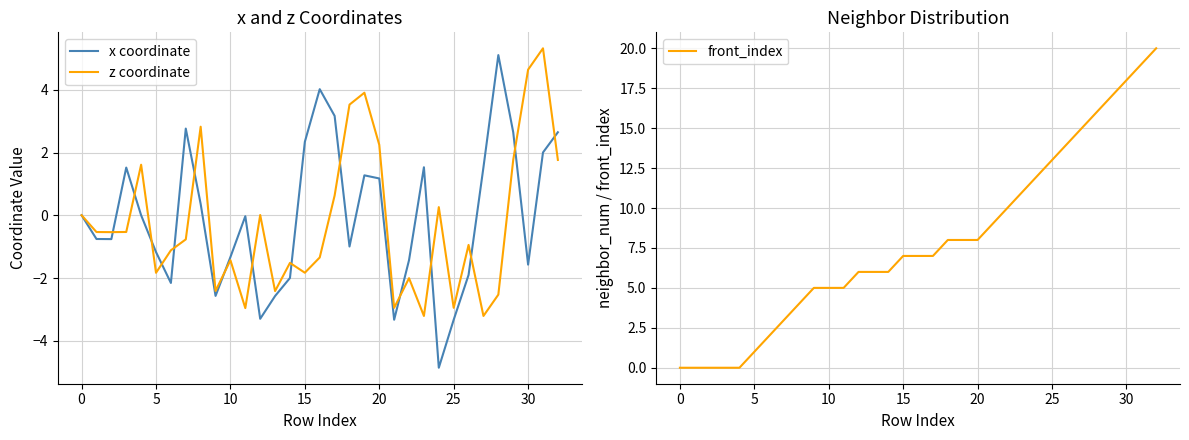

How many intersections are there between x coordinate and z coordinate?

15